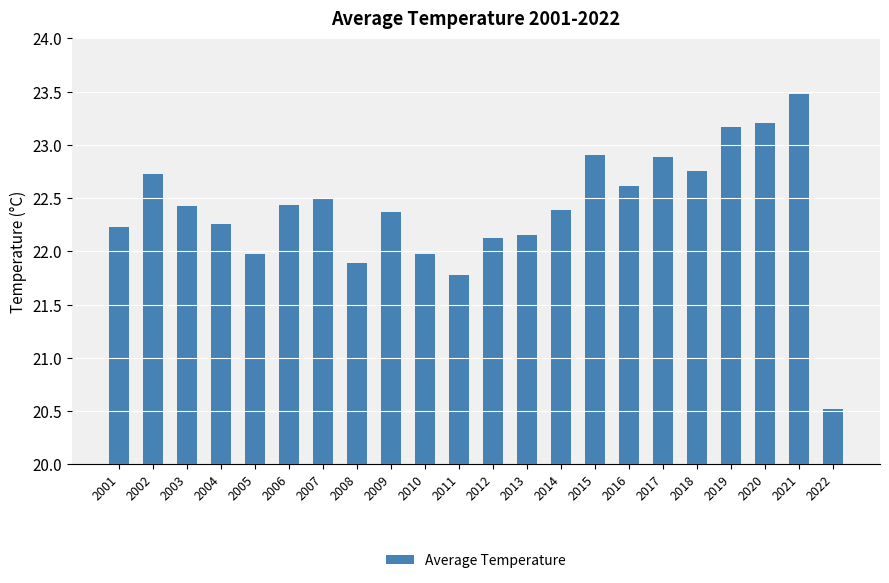

Are the bars horizontal?

No